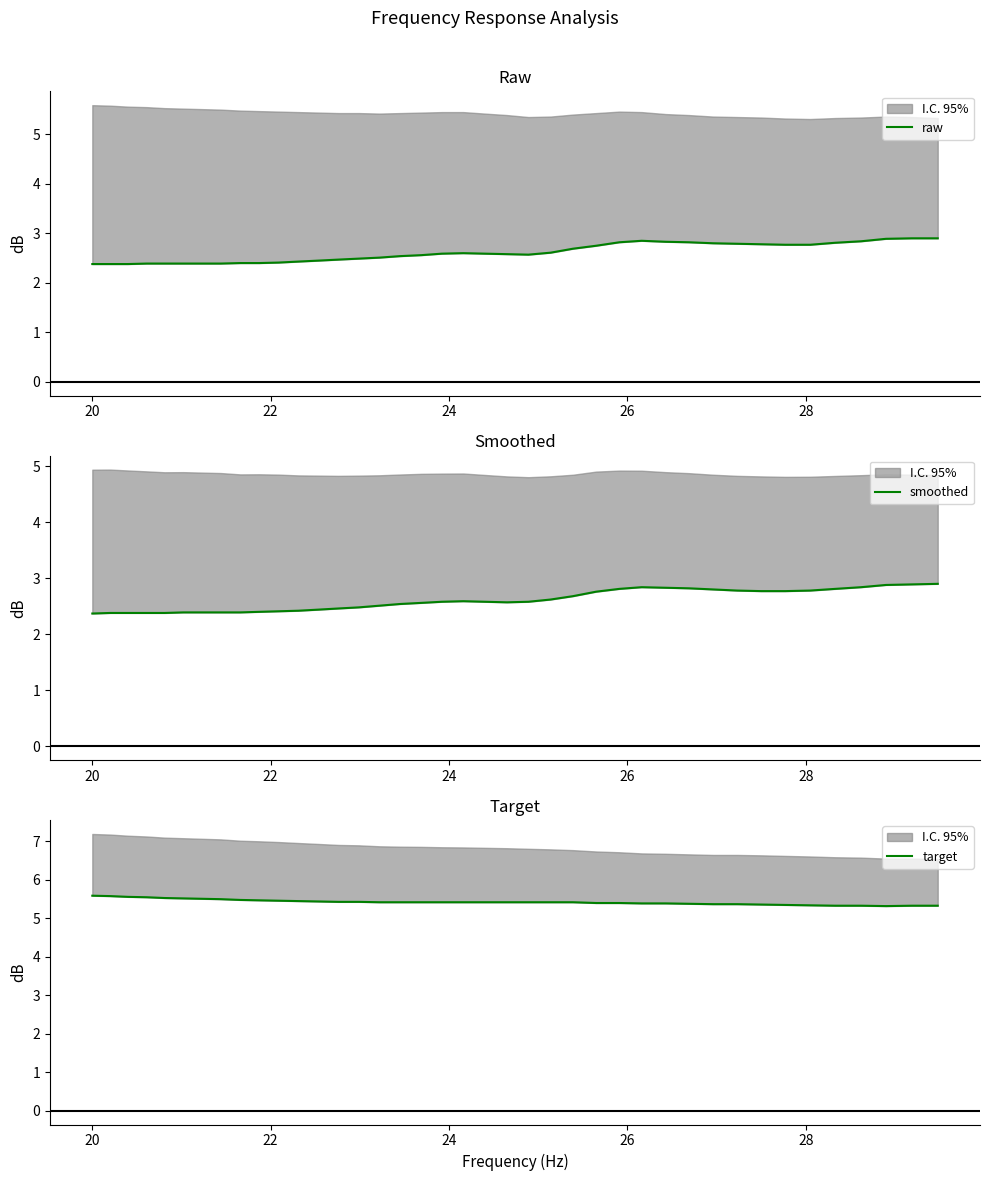

Which series has the largest total across all categories?

target